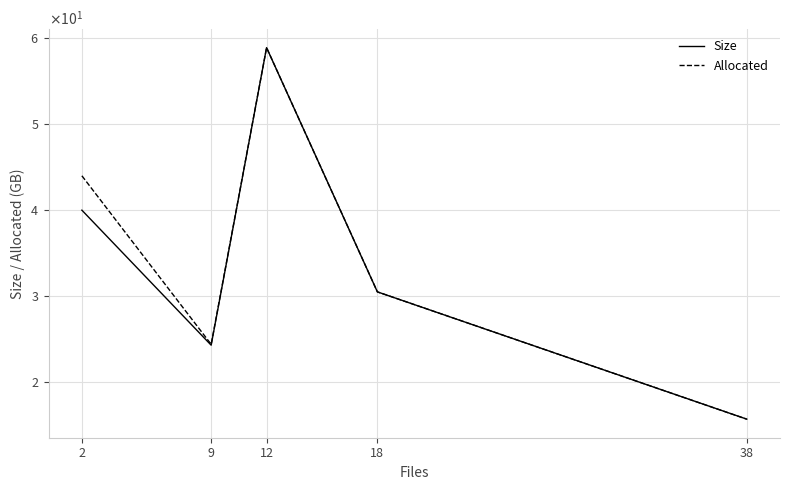

What are all the series names shown in the legend?

Size, Allocated